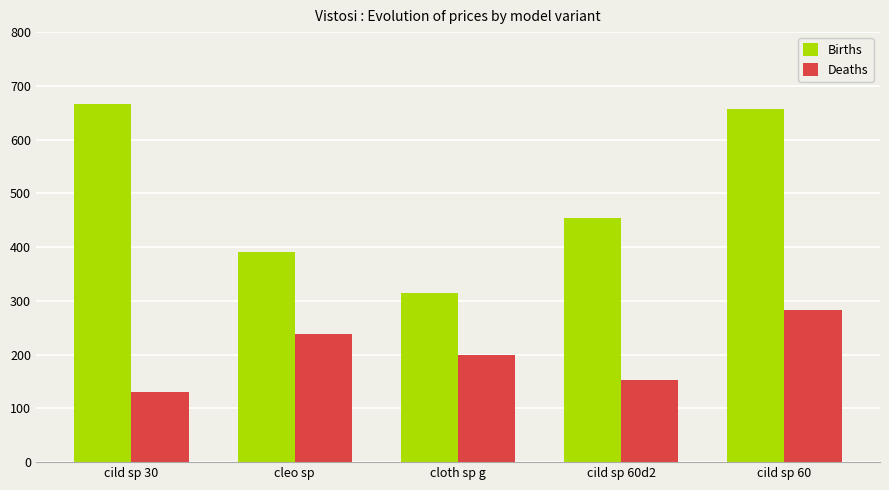

What position from the left is cild sp 60d2?

4